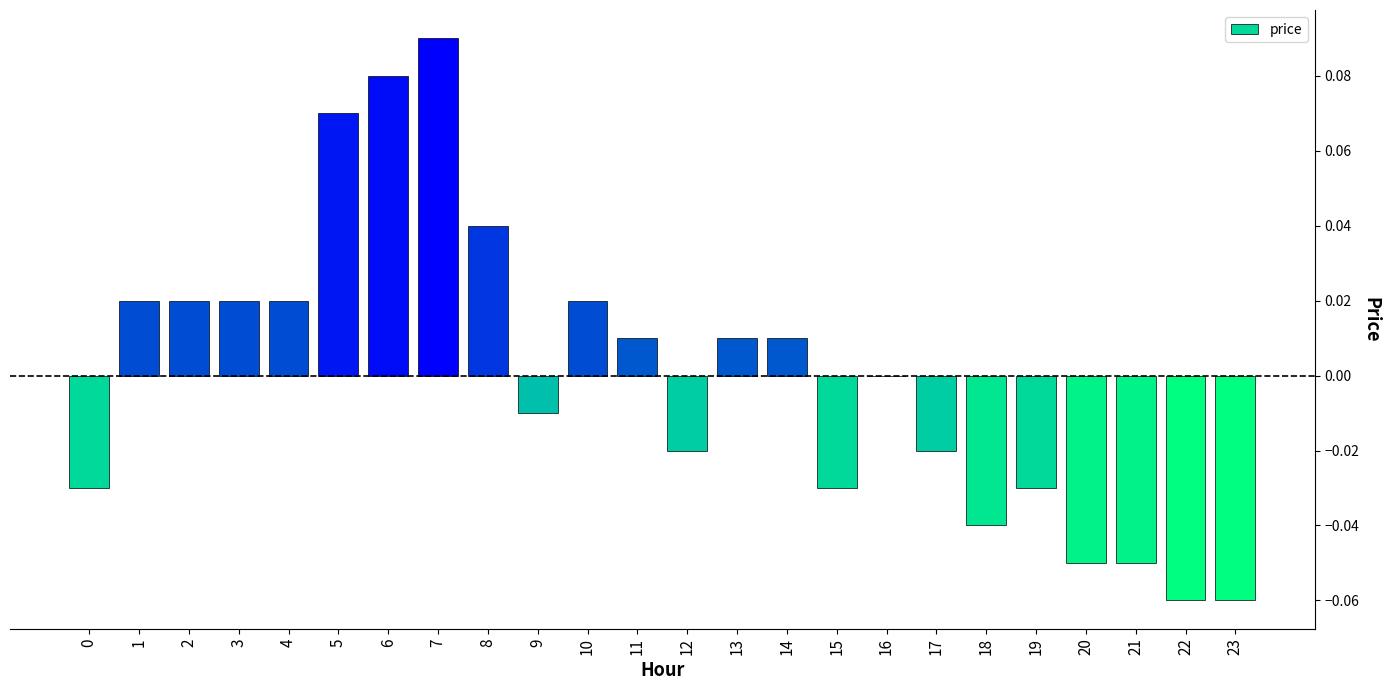

Which label corresponds to the largest value in the chart?

7